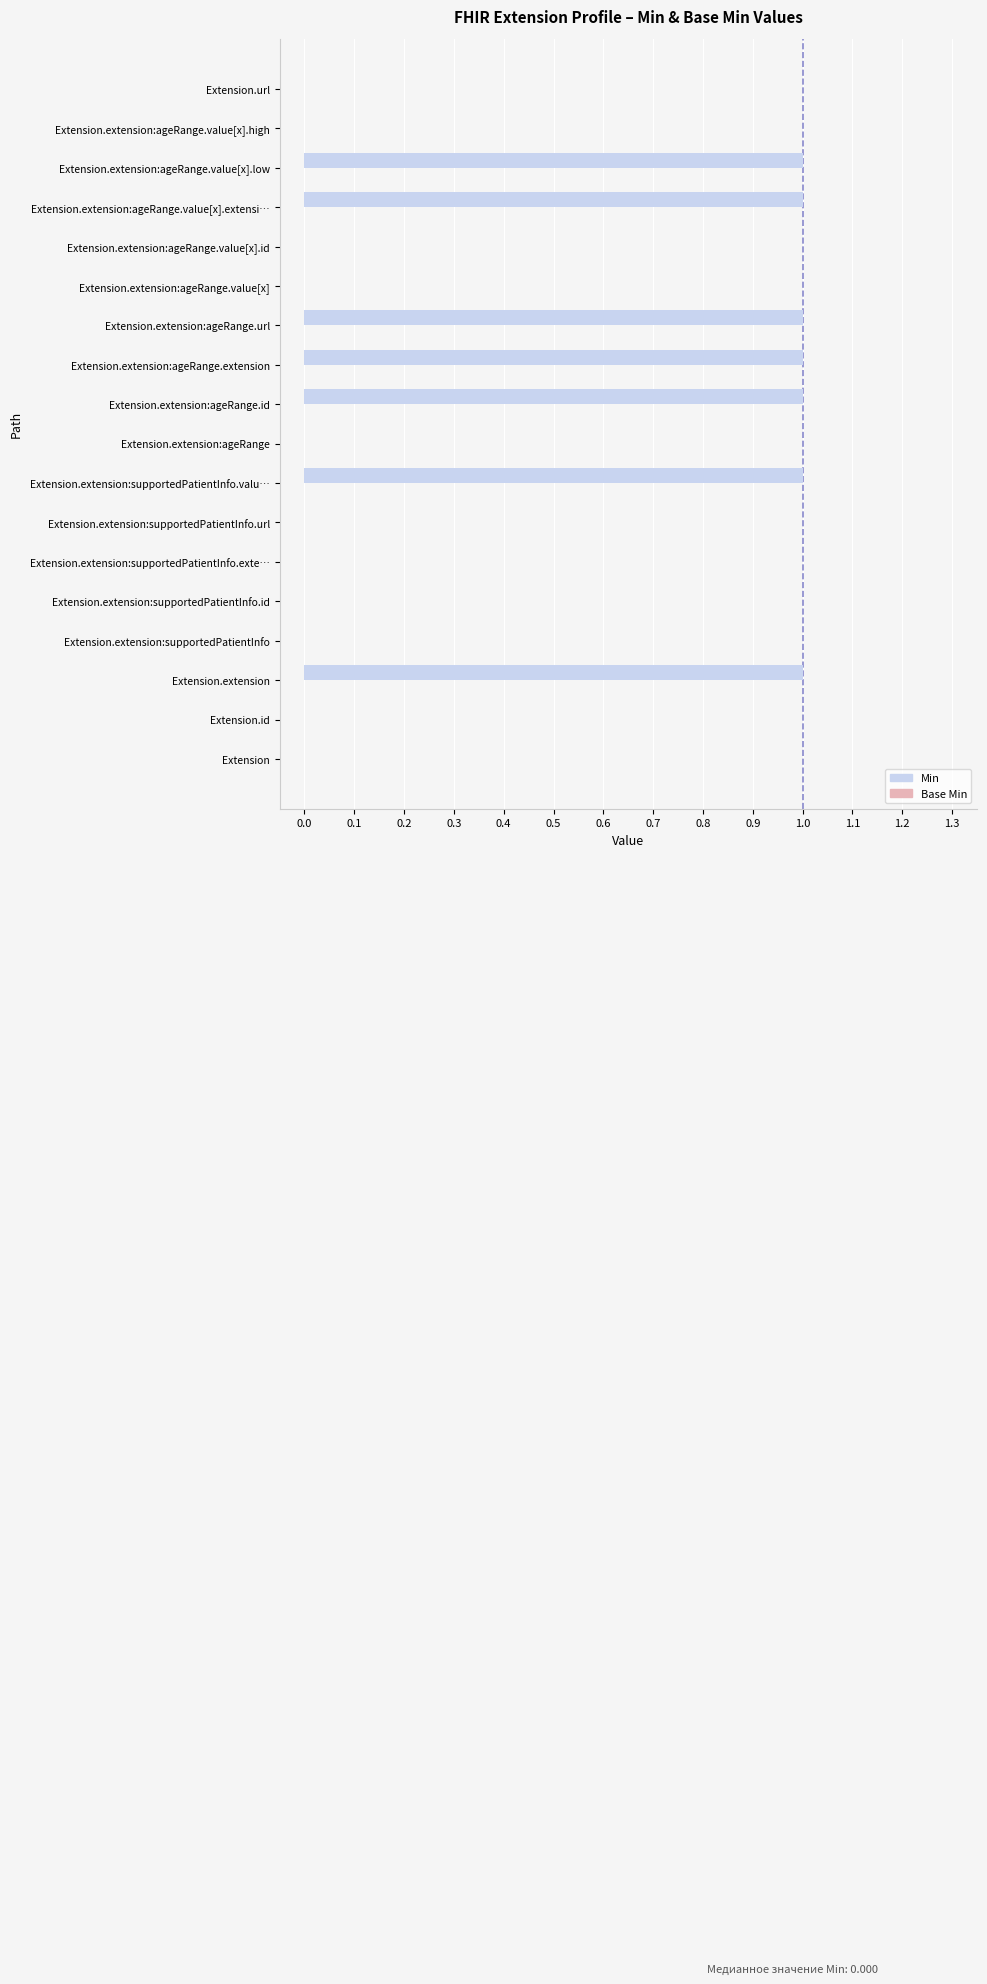

Reading top to bottom, extract all data points from this chart.

Extension.url=0	Extension.extension:ageRange.value[x].high=0	Extension.extension:ageRange.value[x].low=1	Extension.extension:ageRange.value[x].extensi…=1	Extension.extension:ageRange.value[x].id=0	Extension.extension:ageRange.value[x]=0	Extension.extension:ageRange.url=1	Extension.extension:ageRange.extension=1	Extension.extension:ageRange.id=1	Extension.extension:ageRange=0	Extension.extension:supportedPatientInfo.valu…=1	Extension.extension:supportedPatientInfo.url=0	Extension.extension:supportedPatientInfo.exte…=0	Extension.extension:supportedPatientInfo.id=0	Extension.extension:supportedPatientInfo=0	Extension.extension=1	Extension.id=0	Extension=0